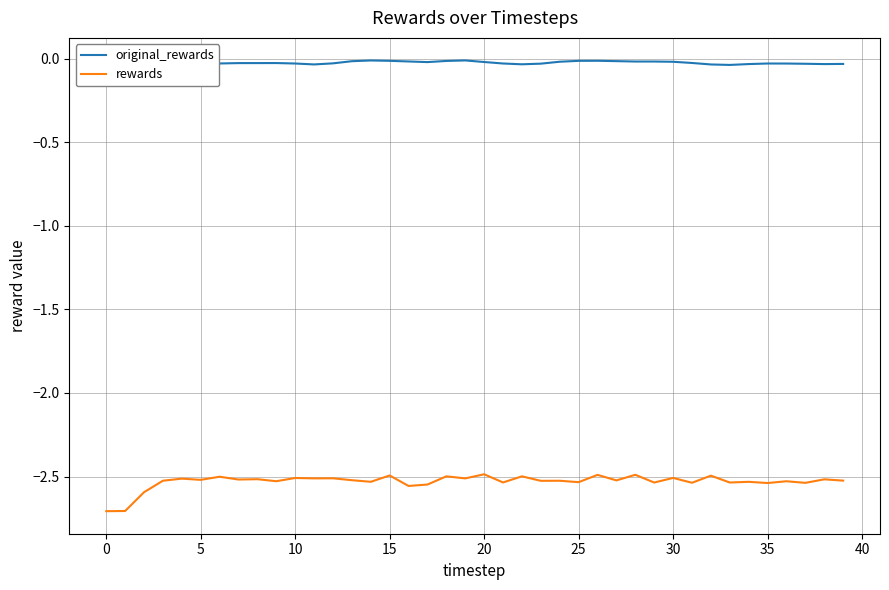

Between 14 and 25, which series saw the biggest shift?

original_rewards